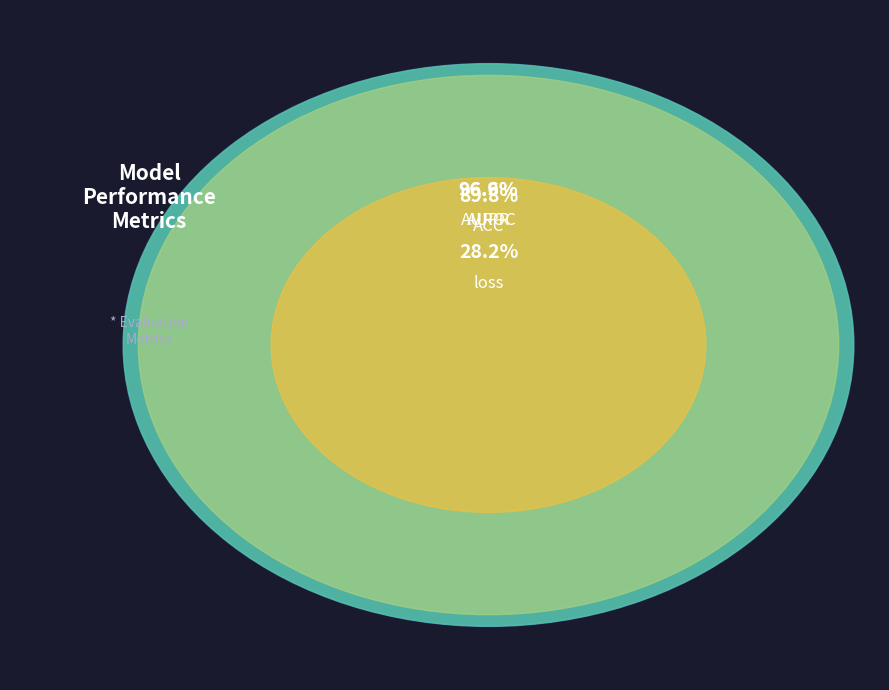

Does loss account for over 50% of the chart?

No